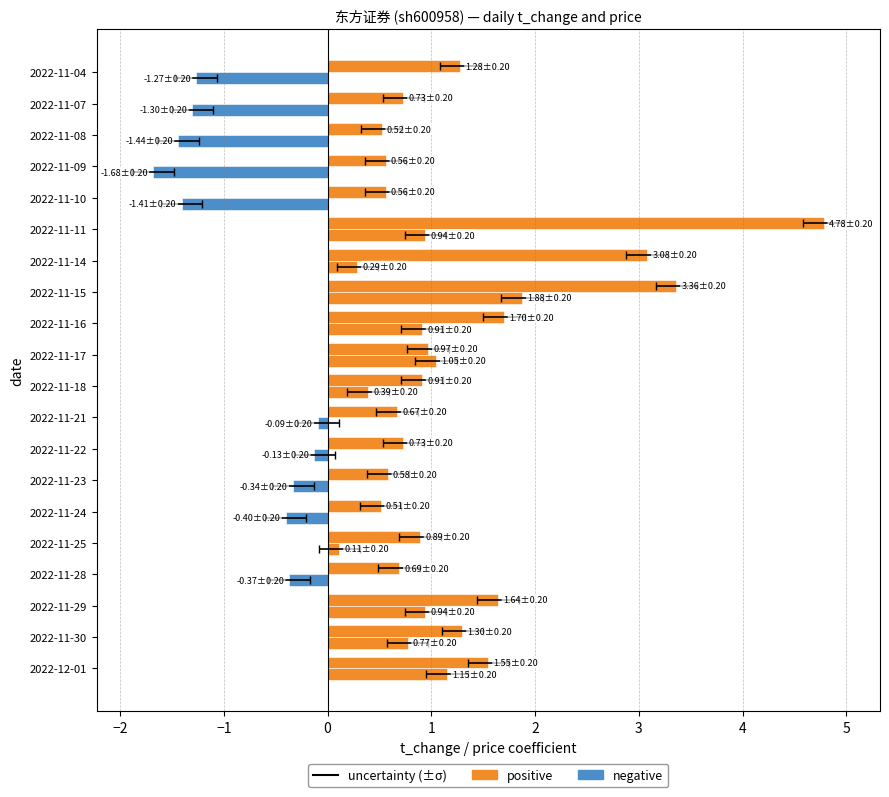

True or false: price (normalised) has a value of -2.2 at 2022-11-04.

False